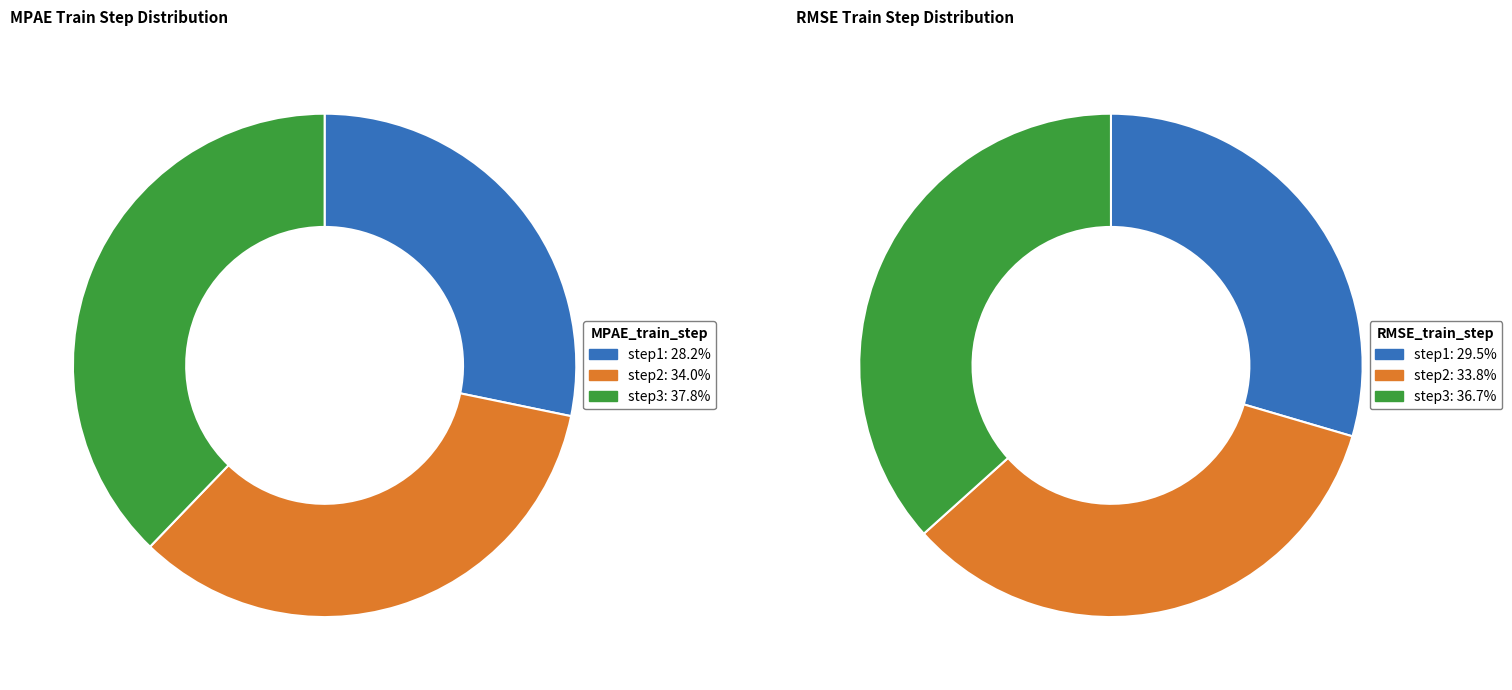

Is the sum of step2 and step1 greater than half?

Yes